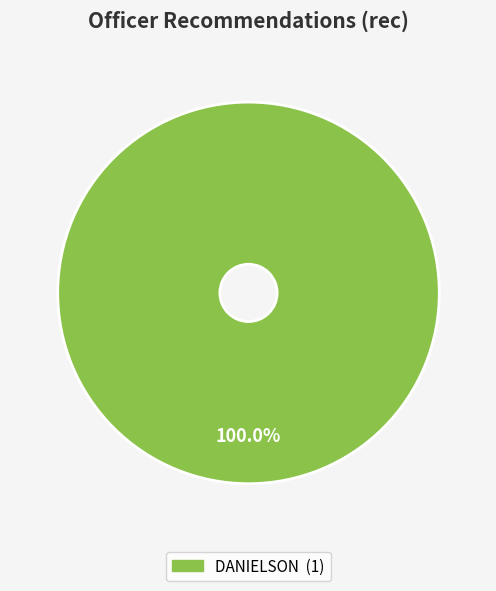

Is there a majority slice in this chart?

Yes